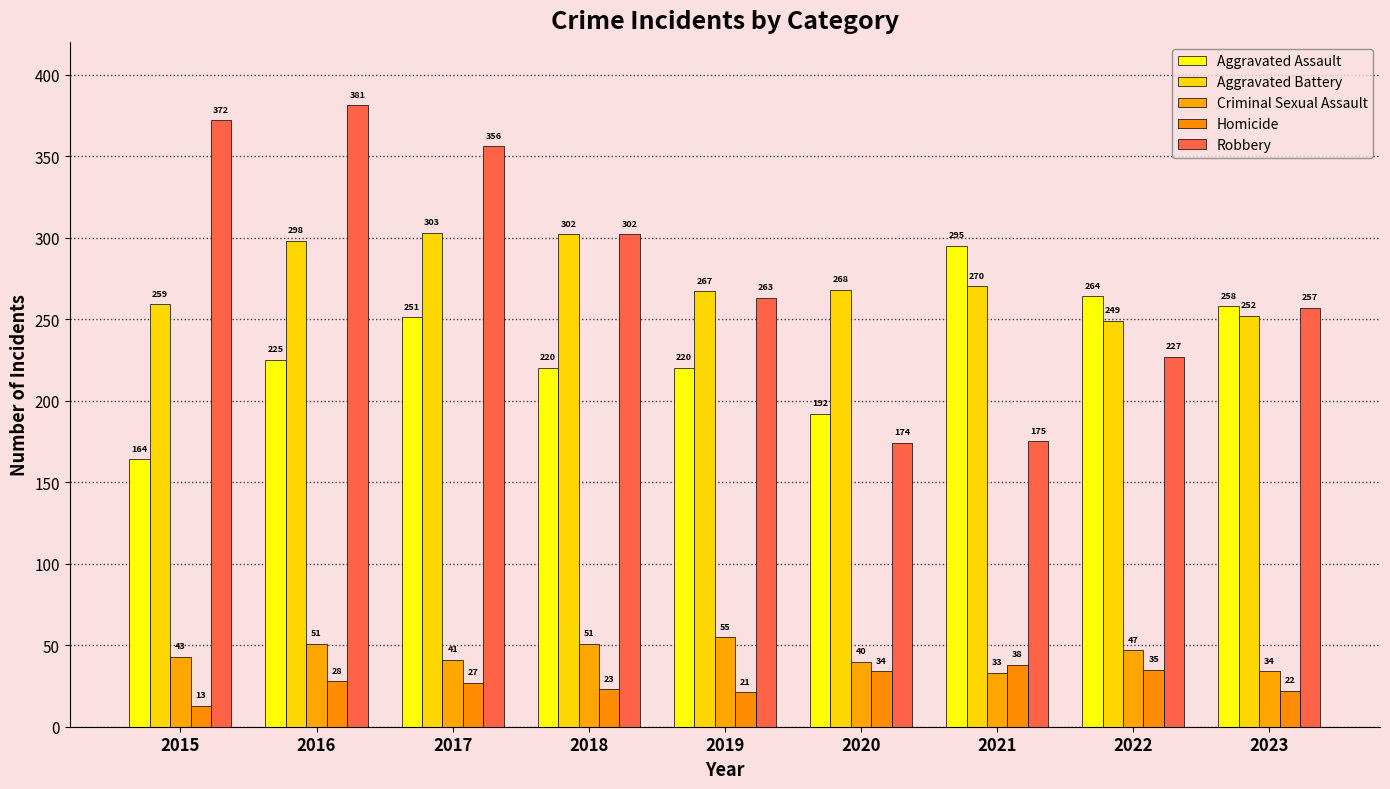

Between 2020 and 2018, which is larger?

2018